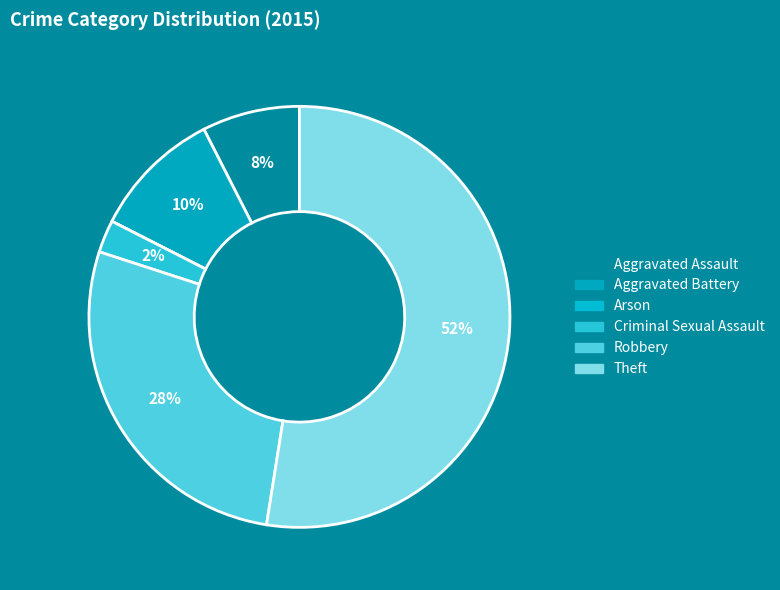

To the nearest percent, what portion does Aggravated Assault represent?

8%